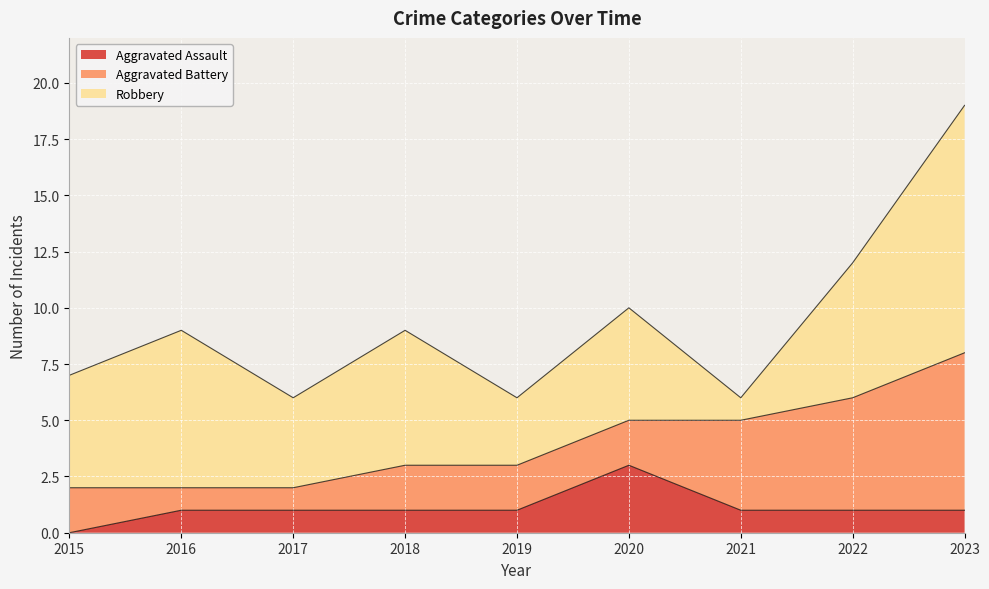

What is the sum of the Robbery values at 2015 and 2020?

10